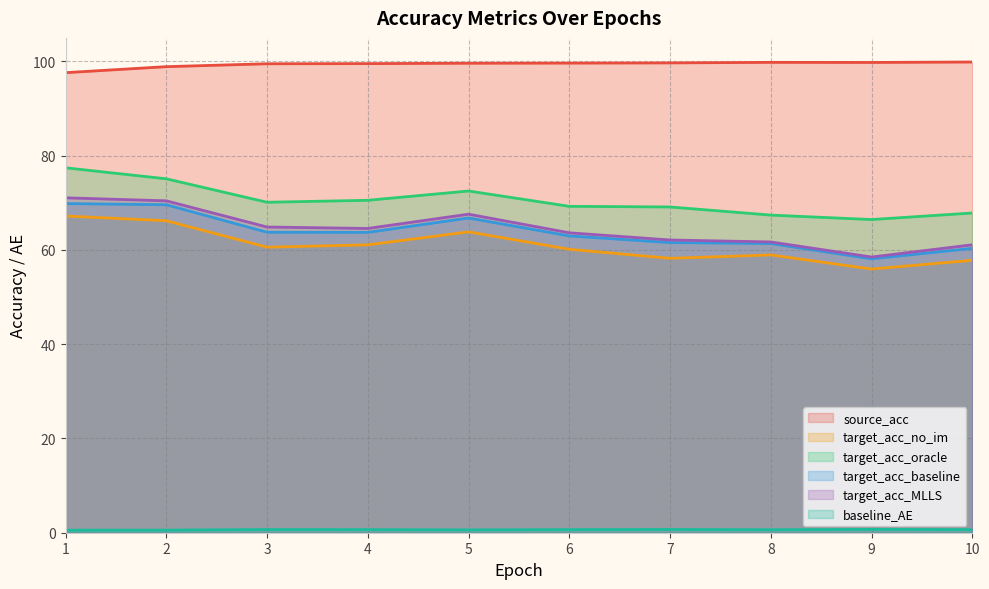

True or false: target_acc_no_im has a value of 60.6 at 3.

True